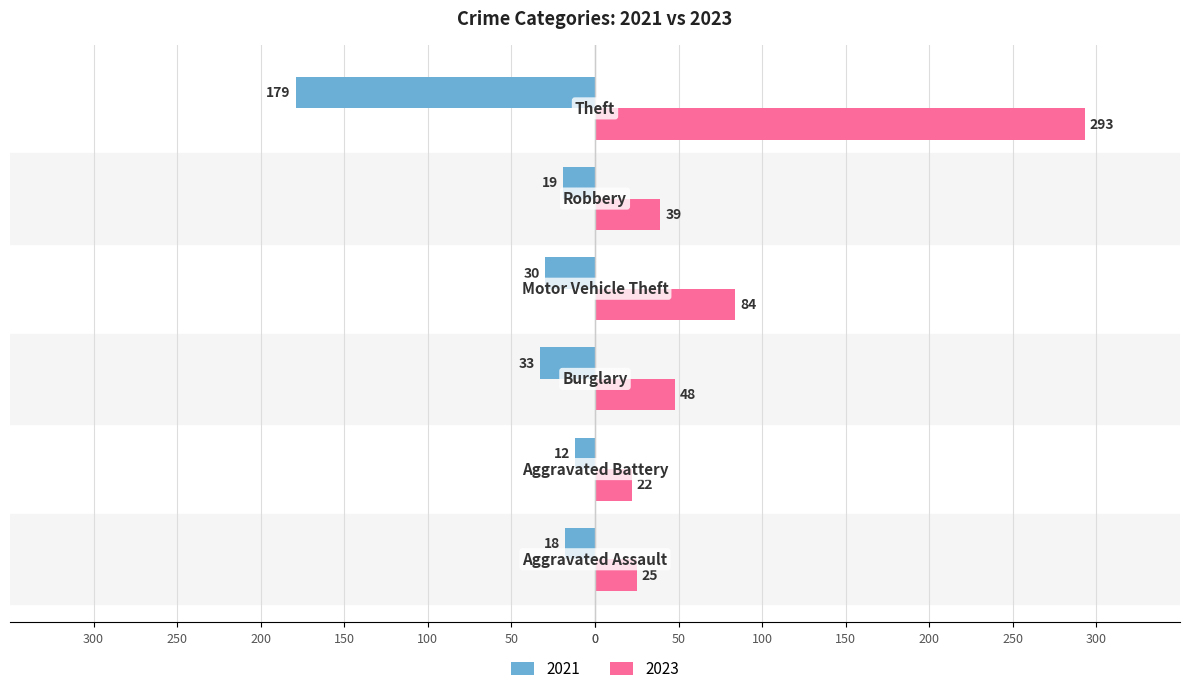

At which label is 2021 closest to -95?

Burglary